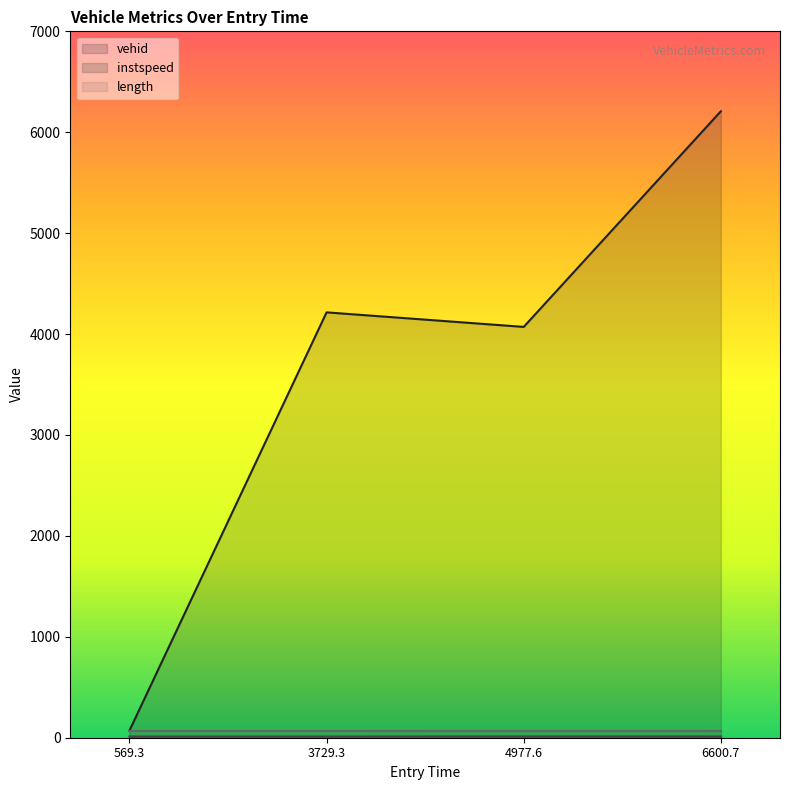

Which series has the largest total across all categories?

vehid